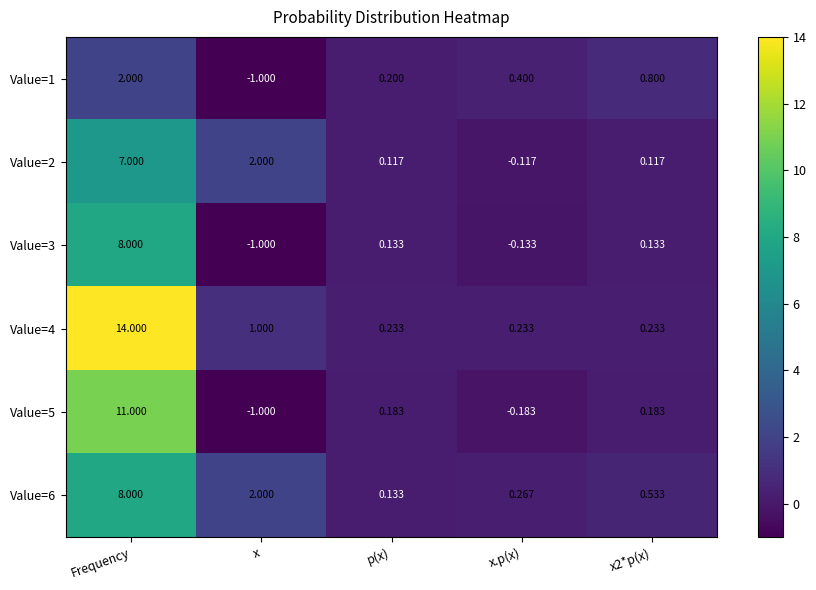

Where is Value=6 nearest to the value 4?

x